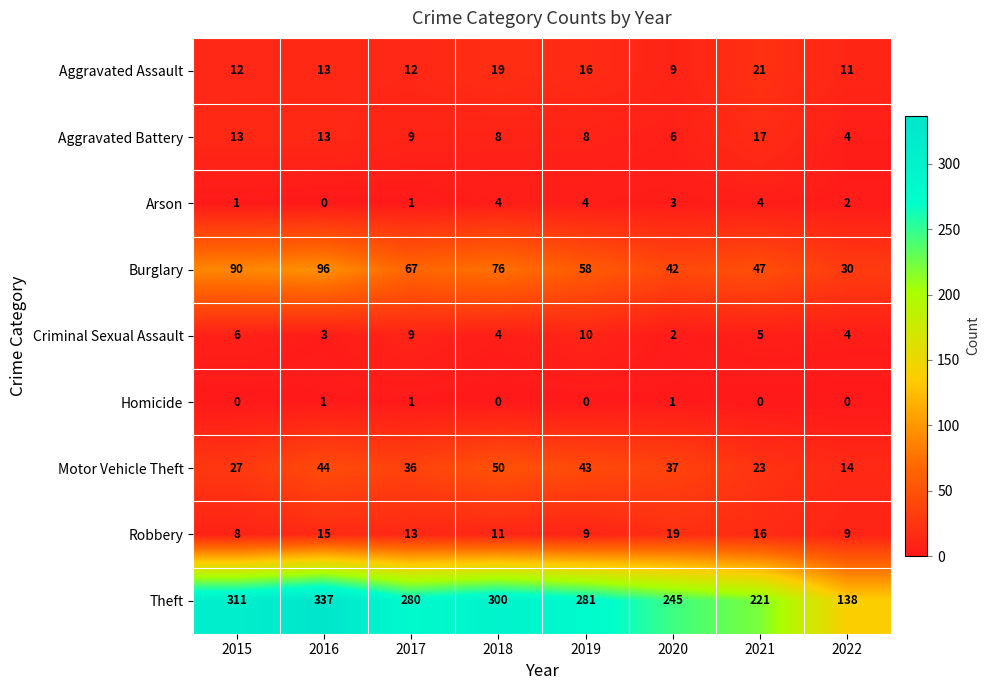

Which category has the highest value across all series?

2016